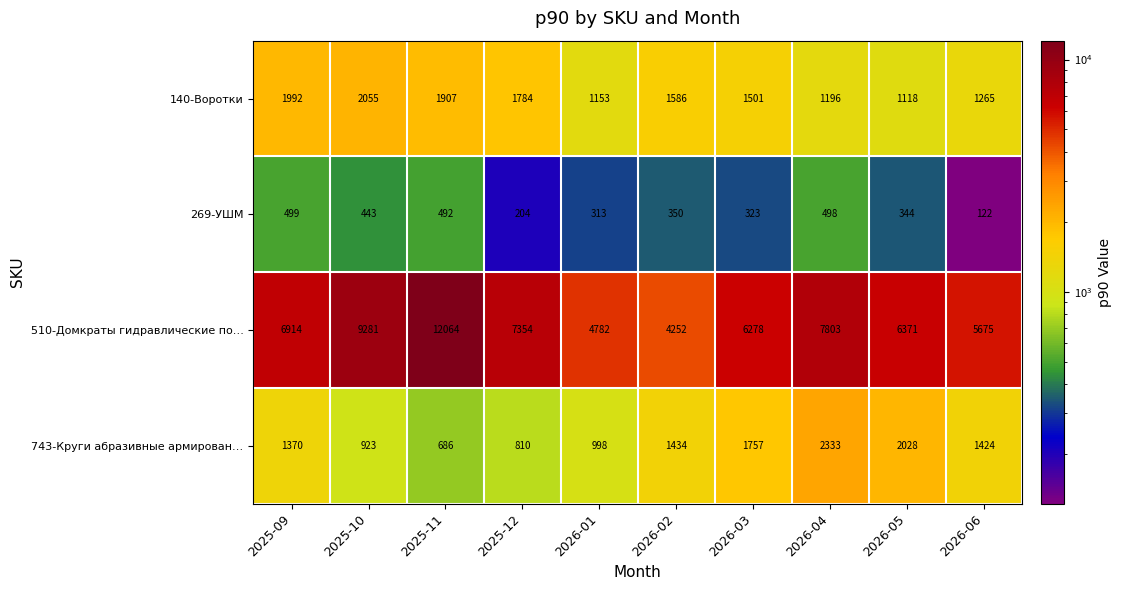

What is the minimum value for 269-УШМ?

122